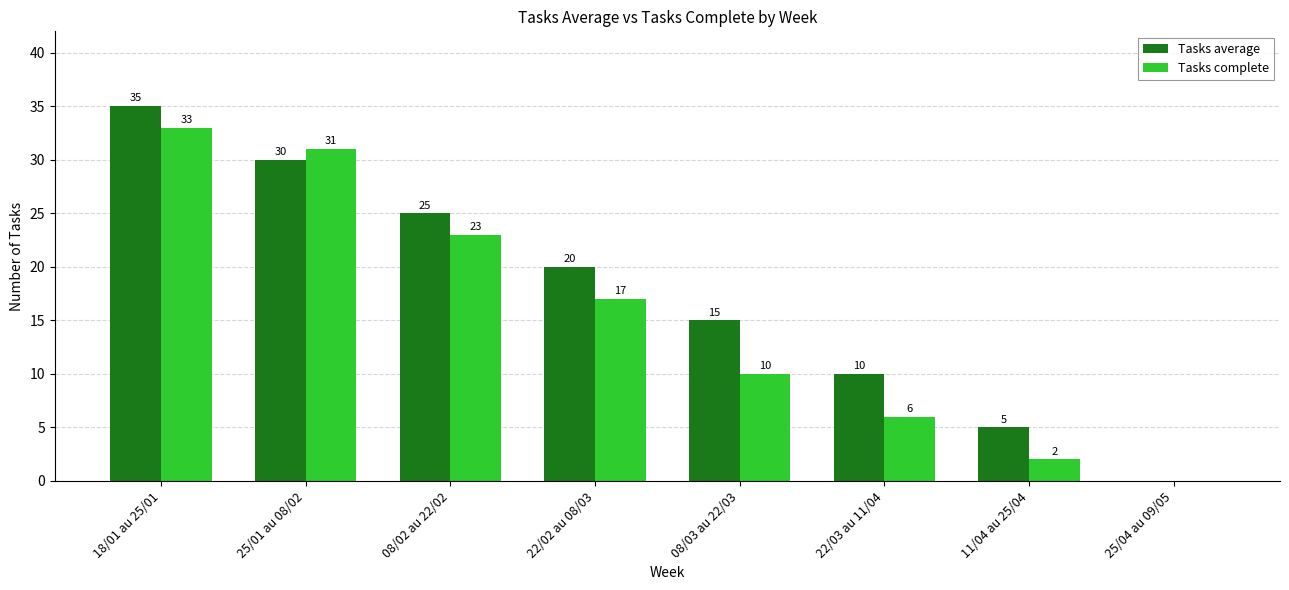

Where is Tasks average nearest to the value 17?

08/03 au 22/03